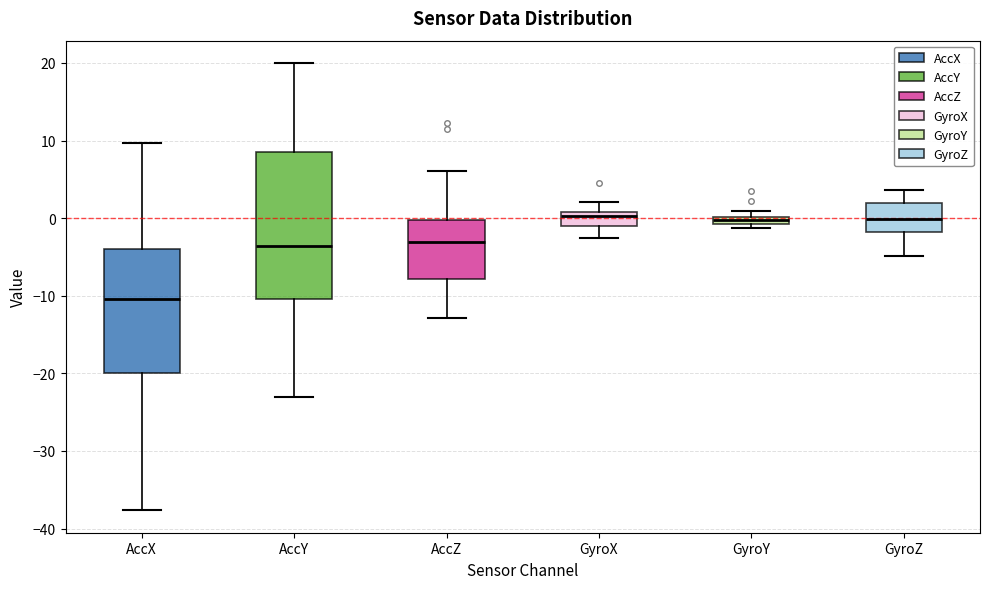

Which box is the tallest, from its lower edge to its upper edge?

AccY